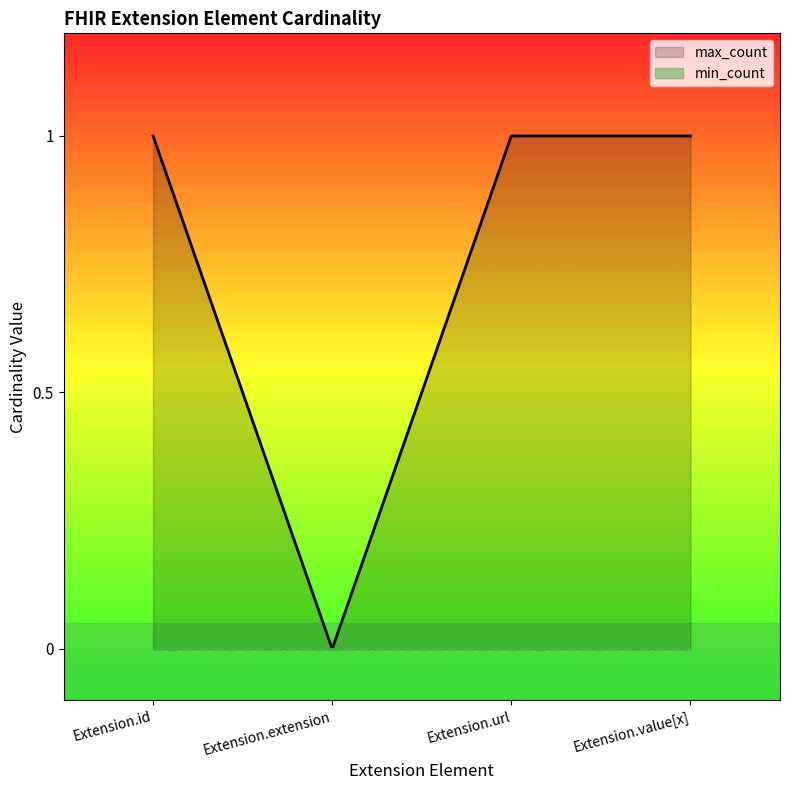

Reading left to right, transcribe all the data shown in this chart.

max_count: Extension.id=1	Extension.extension=0	Extension.url=1	Extension.value[x]=1
min_count: Extension.id=0	Extension.extension=0	Extension.url=0	Extension.value[x]=0